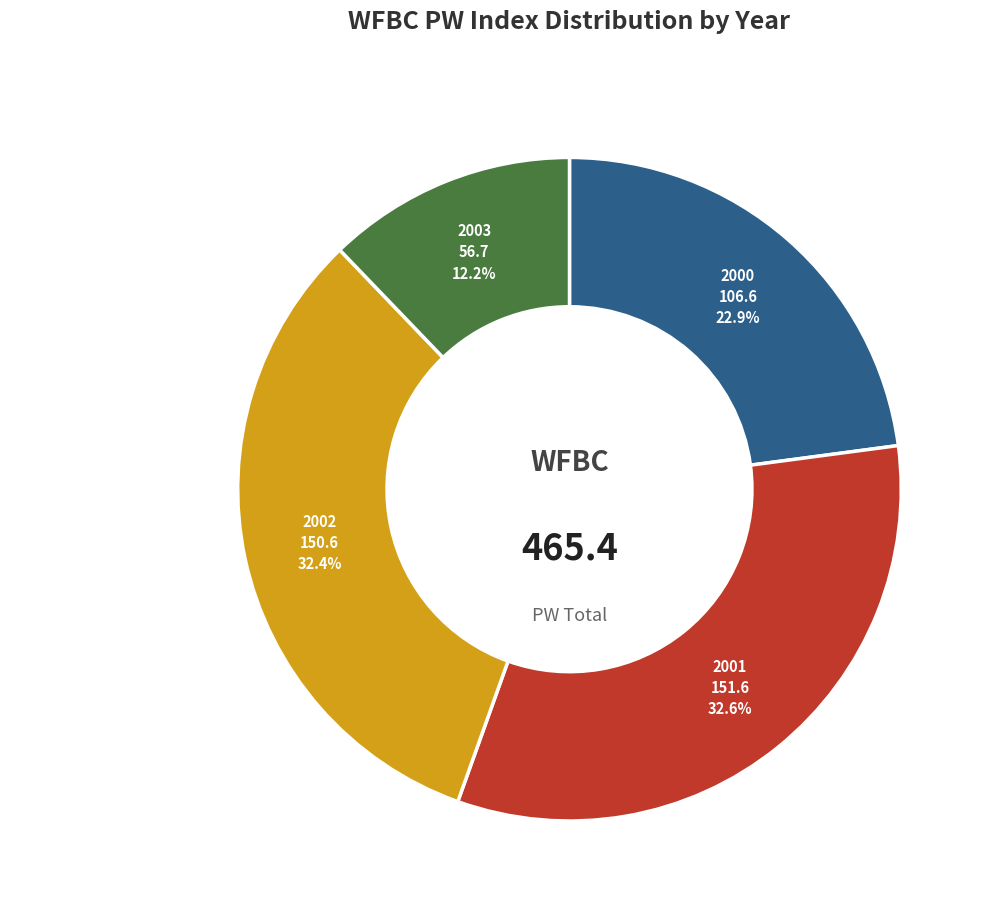

Is it true that 2003-1 is 1% of the pie?

False